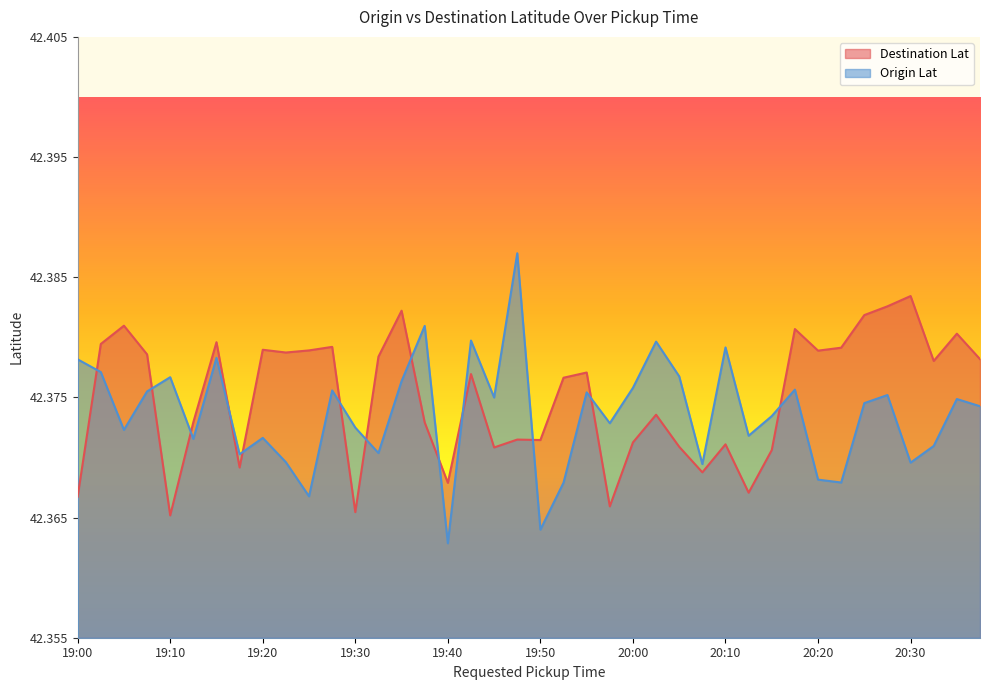

What is the label of the 12th point from the right?

20:10